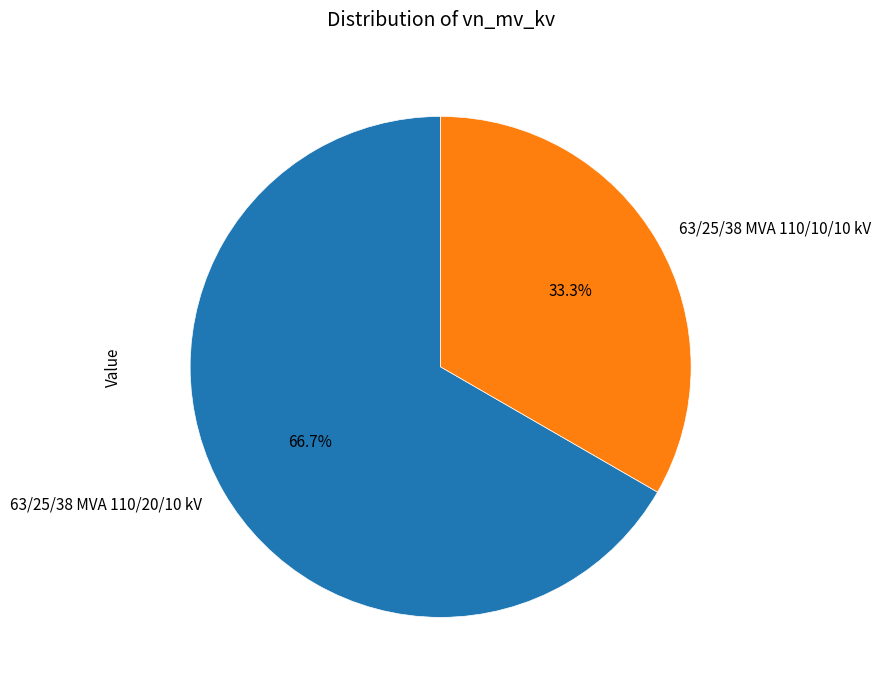

What is the smallest slice in the pie chart?

63/25/38 MVA 110/10/10 kV